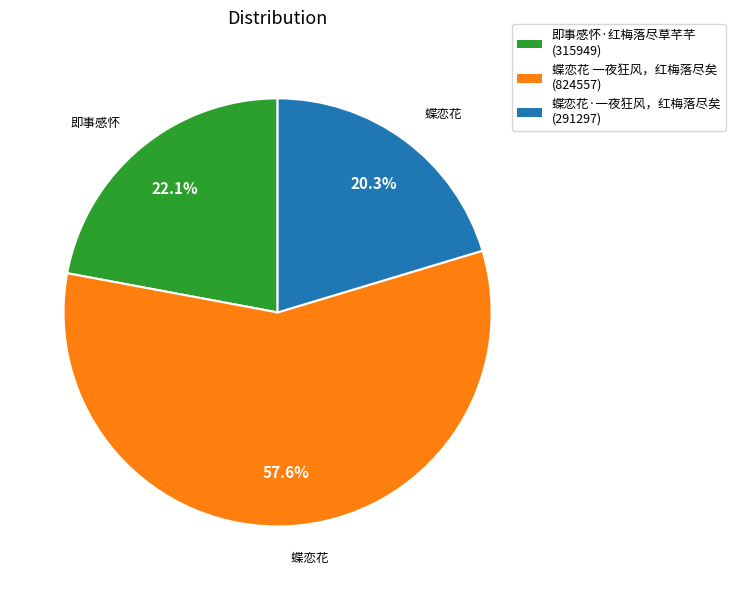

Which category has the biggest portion of the pie?

蝶恋花 一夜狂风，红梅落尽矣